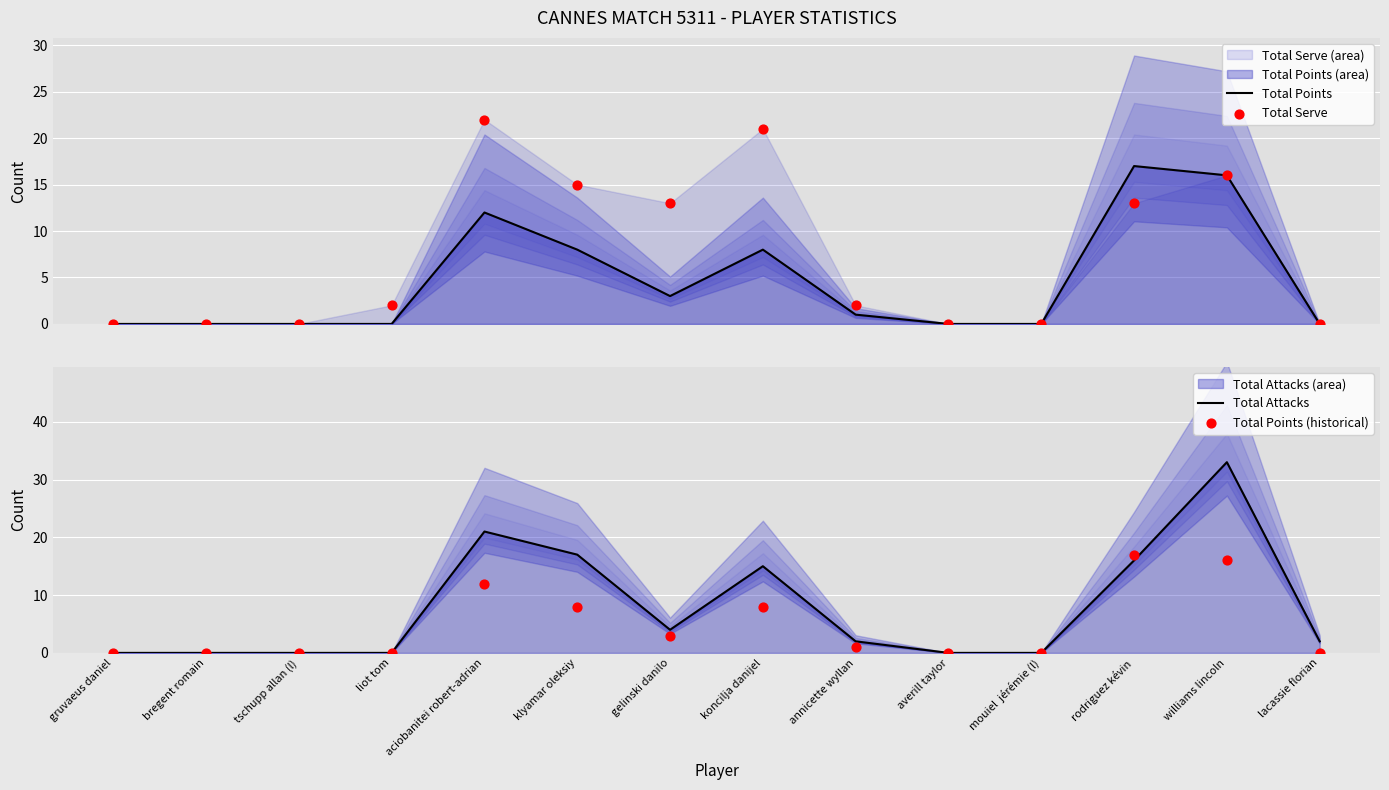

What is the total value across all series at koncilja danijel?

52